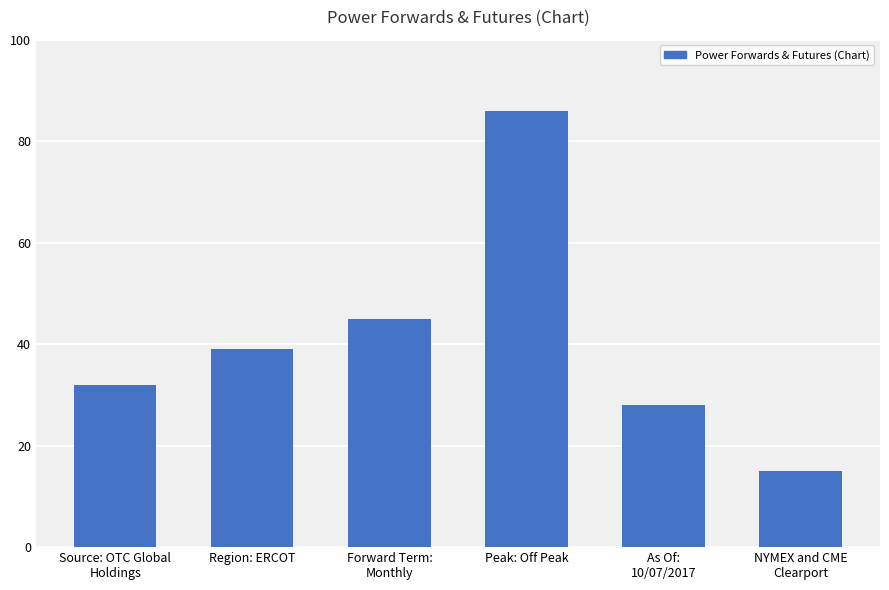

Reading right to left, what are all the values shown in this chart?

15	28	86	45	39	32